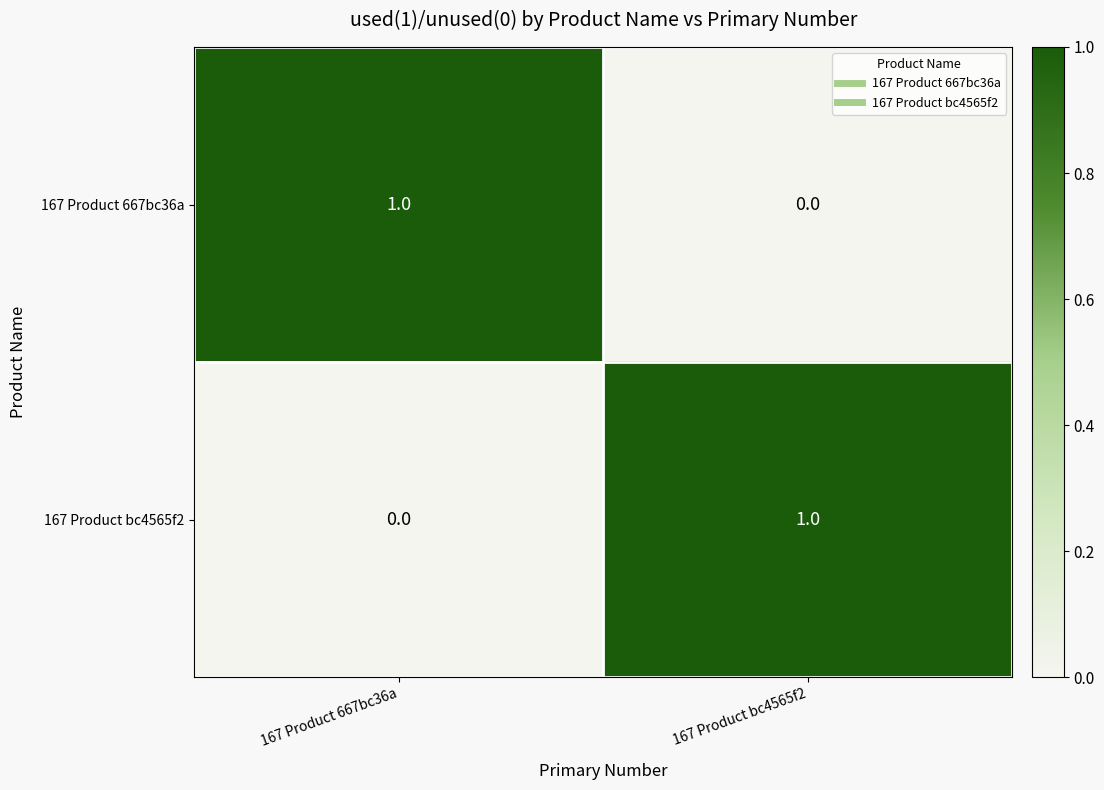

At how many categories does at least one series exceed 0?

2